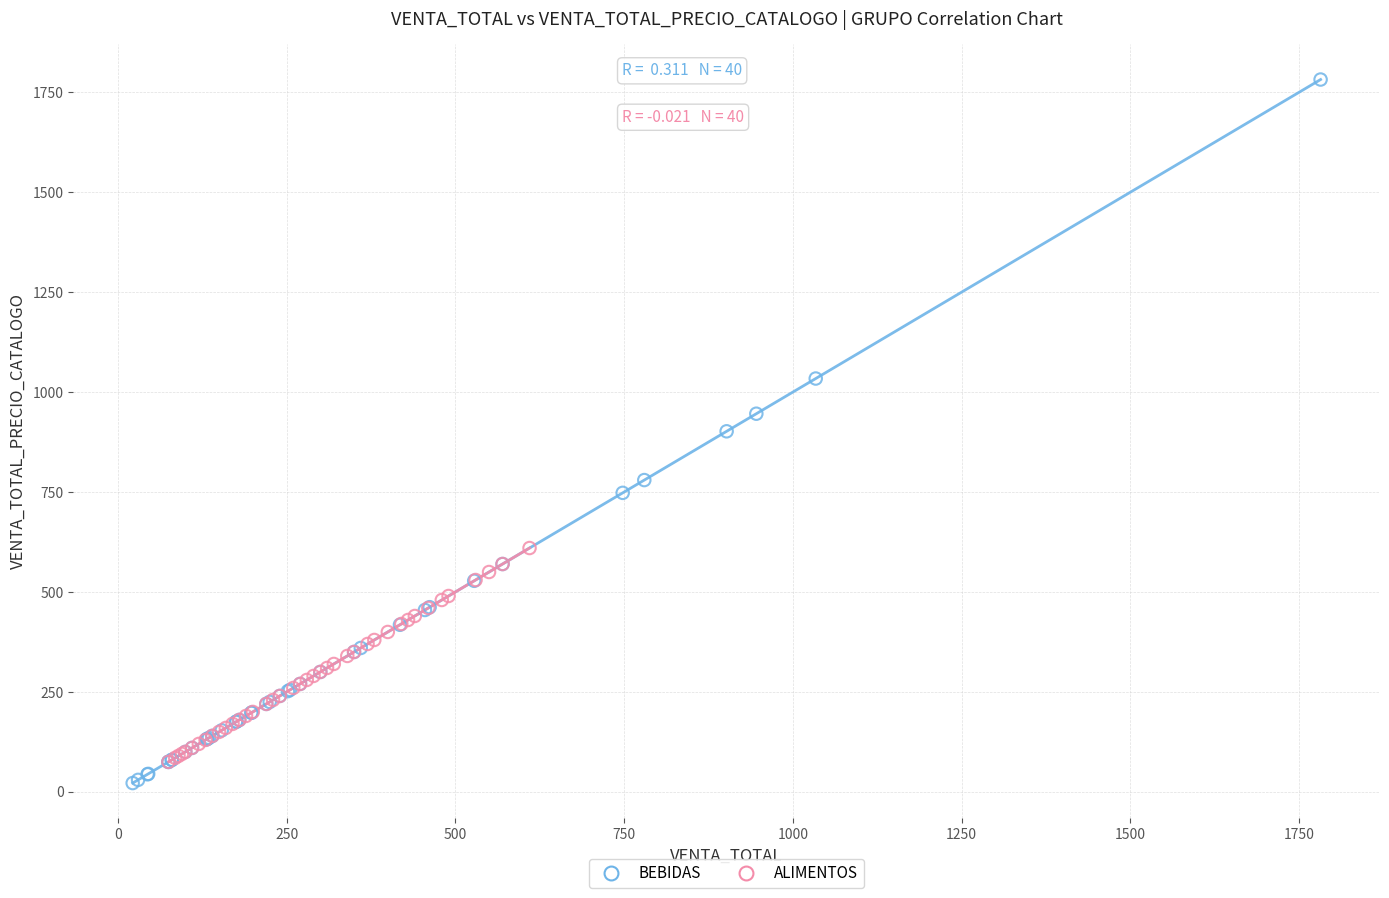

What are all the series names shown in the legend?

BEBIDAS, ALIMENTOS